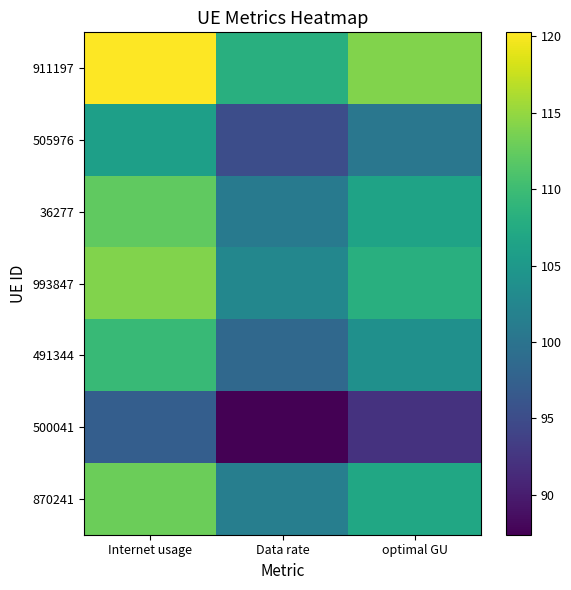

Reading right to left, what are all the values shown in this chart?

911197: optimal GU=114.0	Data rate=108.1	Internet usage=120.3
505976: optimal GU=100.4	Data rate=95.2	Internet usage=105.9
36277: optimal GU=106.4	Data rate=100.9	Internet usage=112.2
993847: optimal GU=108.2	Data rate=102.5	Internet usage=114.1
491344: optimal GU=103.9	Data rate=98.5	Internet usage=109.5
500041: optimal GU=92.2	Data rate=87.4	Internet usage=97.2
870241: optimal GU=107.0	Data rate=101.4	Internet usage=112.9